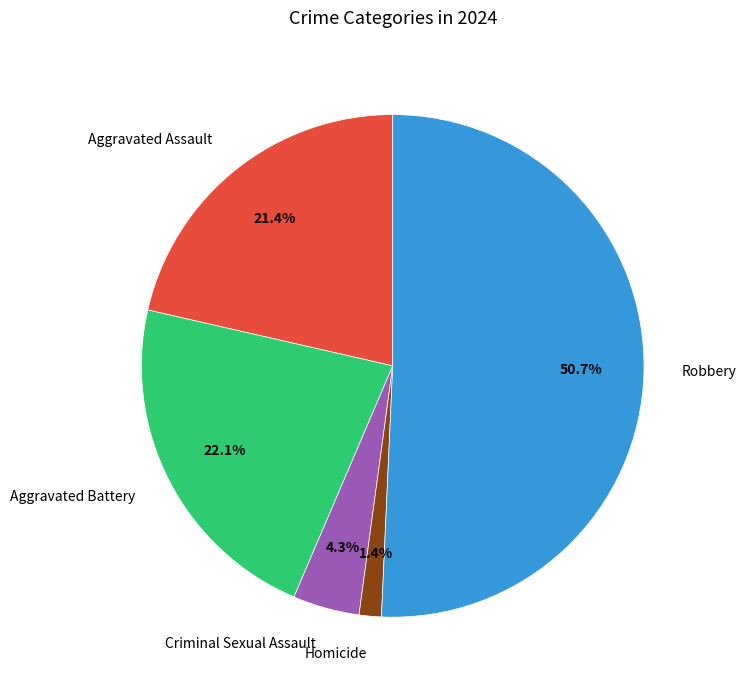

How many slices are in this pie chart?

5